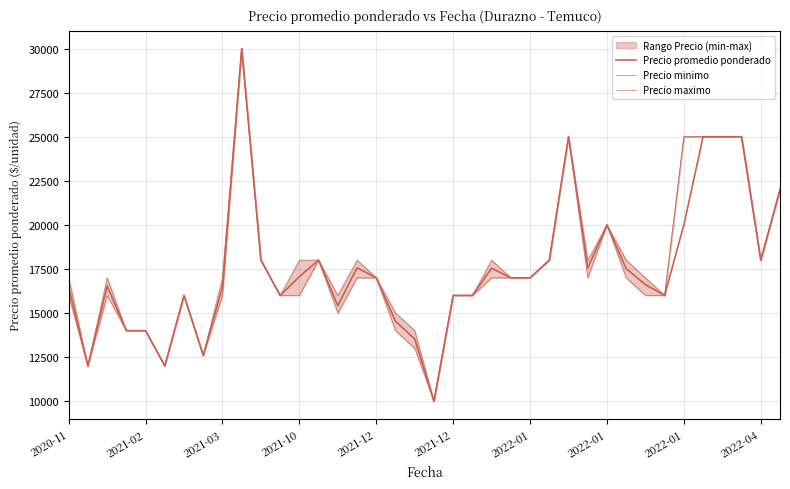

Is the value of Precio maximo at 18 greater than the value of Precio minimo at 19?

Yes